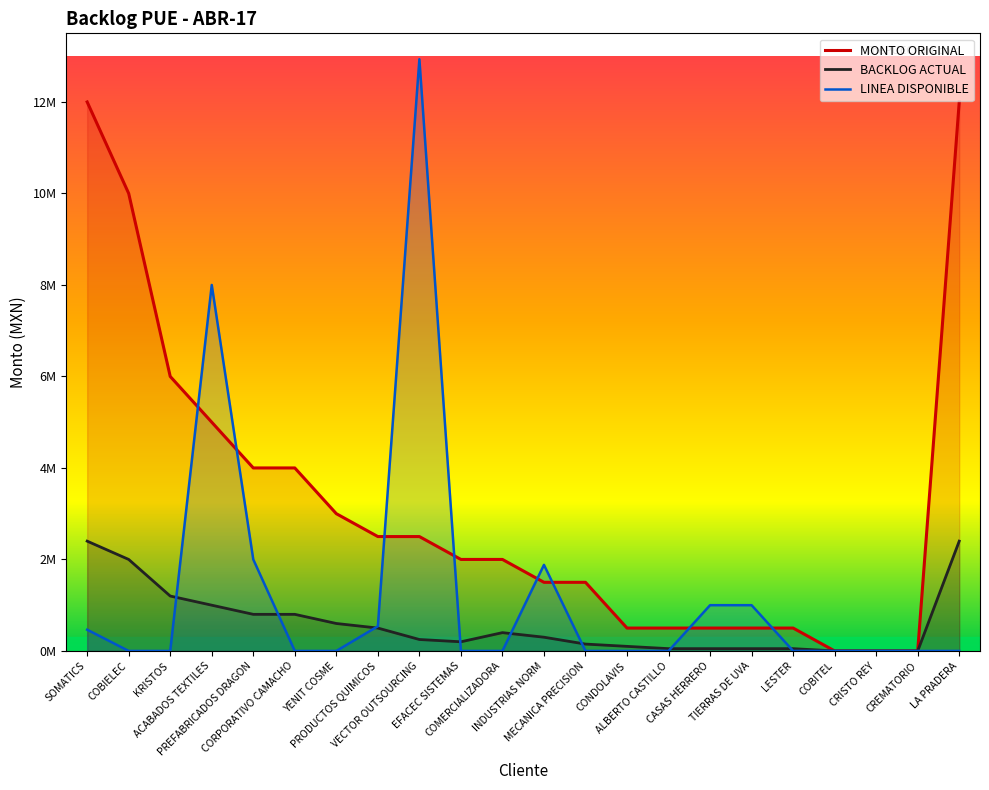

Reading left to right, list all the values displayed in this chart.

MONTO ORIGINAL: 12000000.0	10000000.0	6000000.0	5000000.0	4000000.0	4000000.0	3000000.0	2500000.0	2500000.0	2000000.0	2000000.0	1500000.0	1500000.0	500000.0	500000.0	500000.0	500000.0	500000.0	1.0	1.0	1.0	12000000.0
BACKLOG ACTUAL: 2400000.0	2000000.0	1200000.0	1000000.0	800000.0	800000.0	600000.0	500000.0	250000.0	200000.0	400000.0	300000.0	150000.0	100000.0	50000.0	50000.0	50000.0	50000.0	0.2	0.2	0.2	2400000.0
LINEA DISPONIBLE: 463912.9	0.0	0.0	8000000.0	2000000.0	0.0	0.0	539038.3	12933766.6	0.0	0.0	1881474.5	0.0	0.0	0.0	1000000.0	1000000.0	0.0	0.0	0.0	0.0	0.0